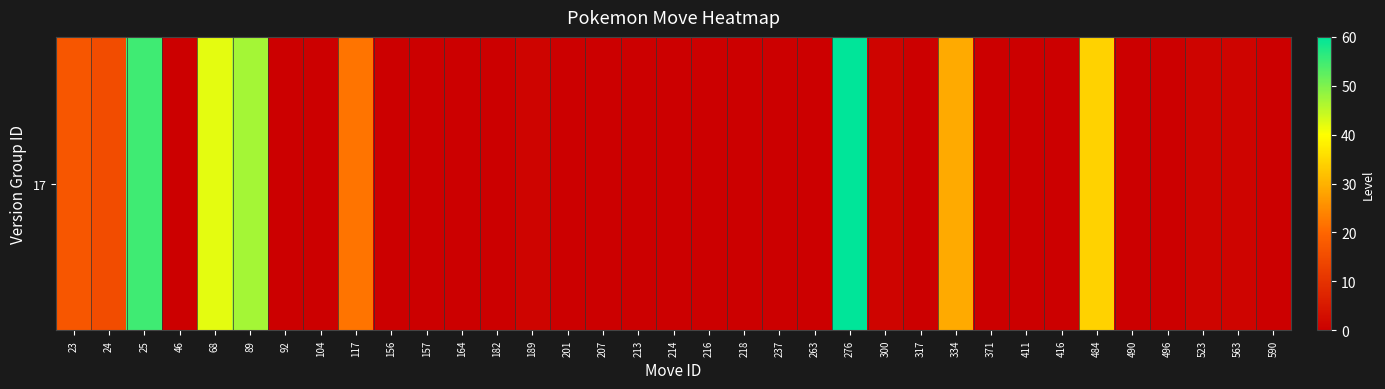

What is the greatest value displayed?

60